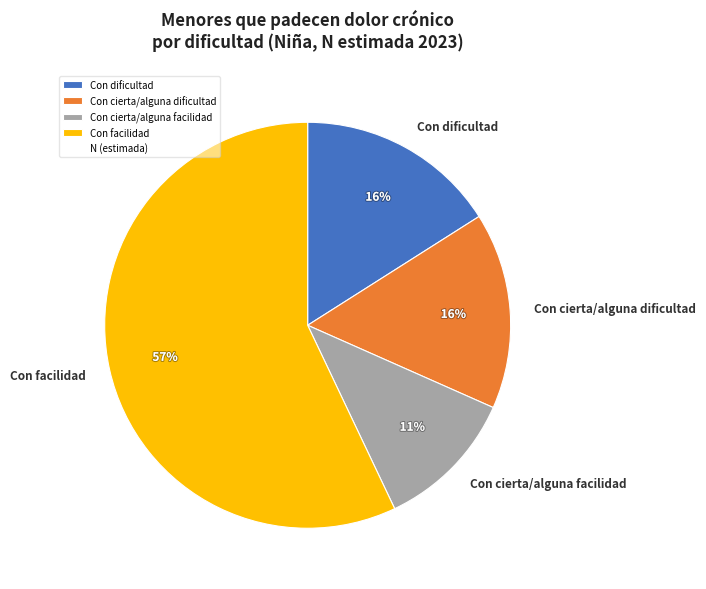

Is it true that Con facilidad is 65% of the pie?

False